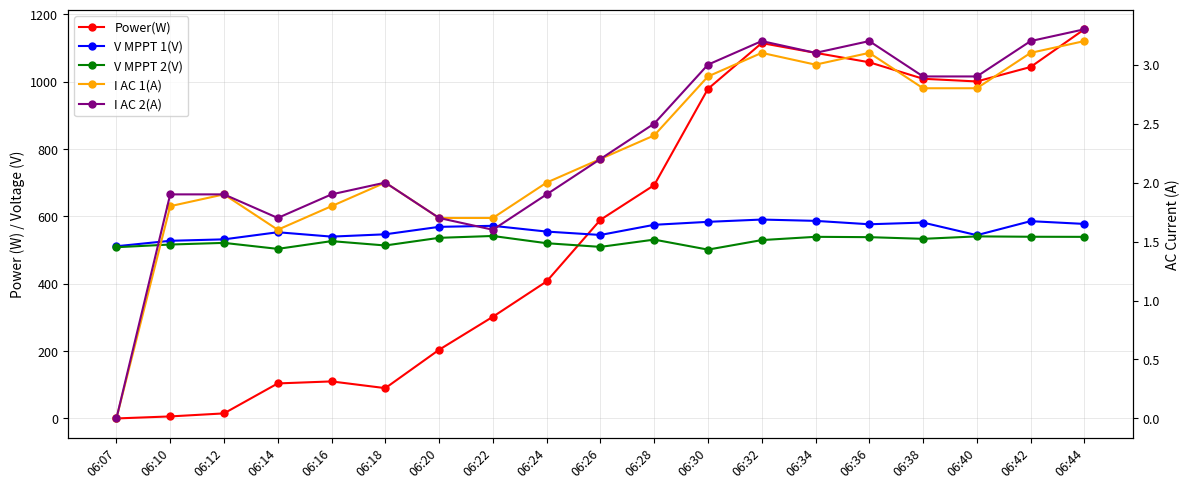

The I AC 1(A) series shows 4.0 at 06:38. True or false?

False